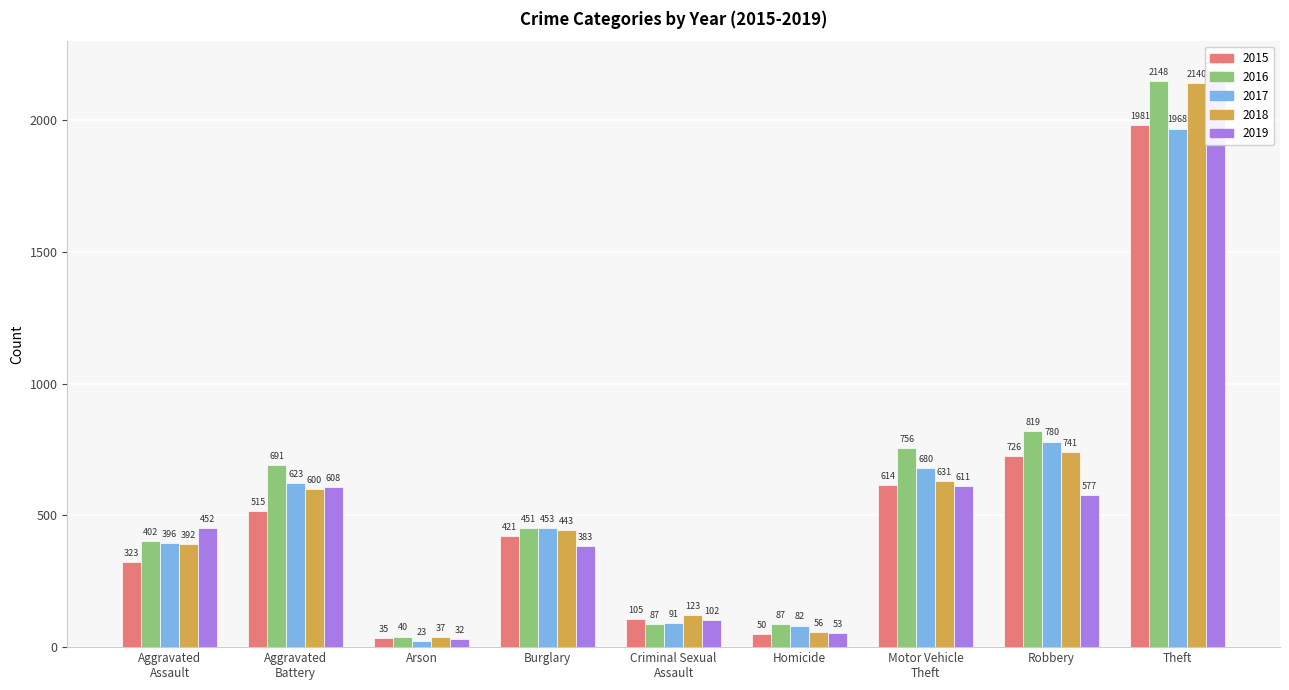

Rank the categories by 2015 value from highest to lowest.

Theft, Robbery, Motor Vehicle
Theft, Aggravated
Battery, Burglary, Aggravated
Assault, Criminal Sexual
Assault, Homicide, Arson